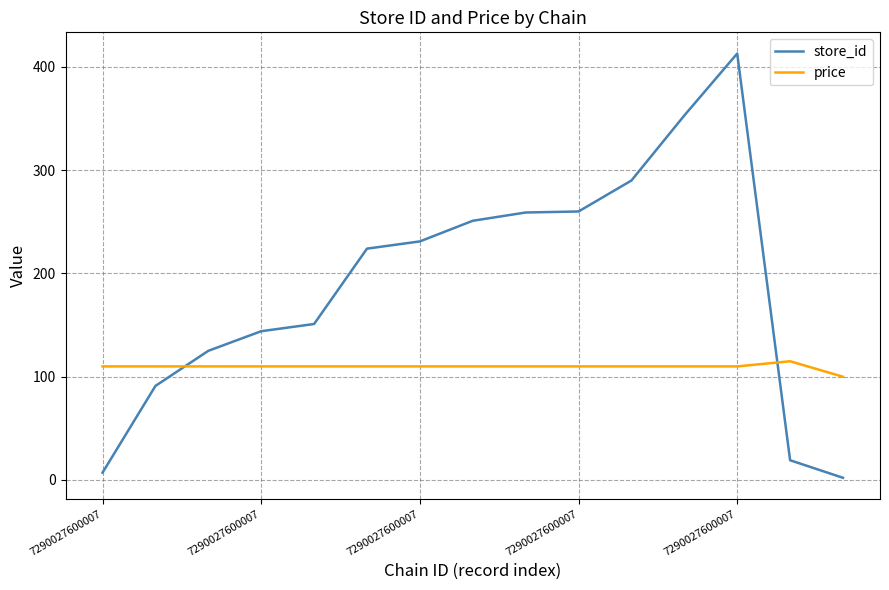

How many intersections are there between price and store_id?

2